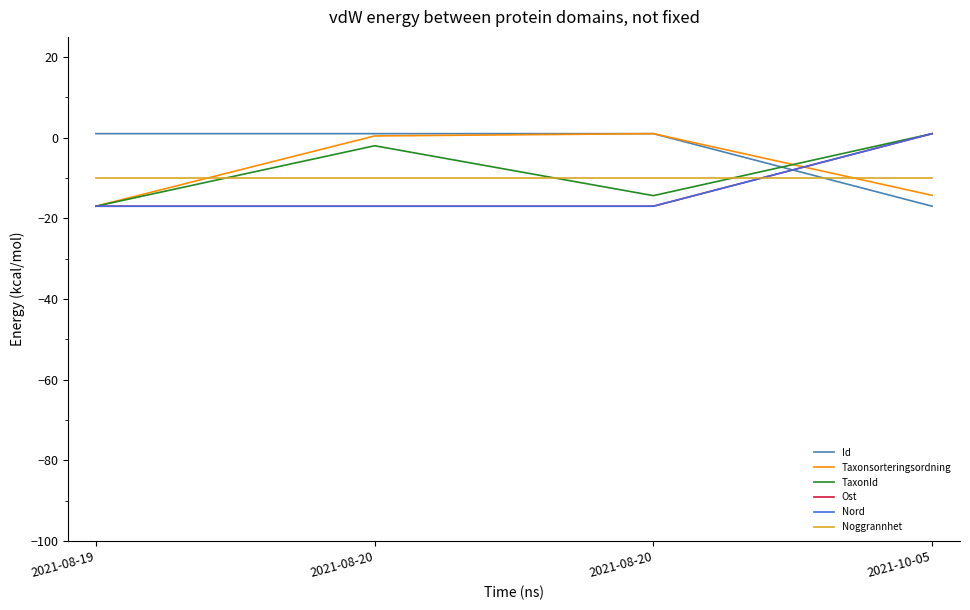

What is the smallest value displayed?

-17.0